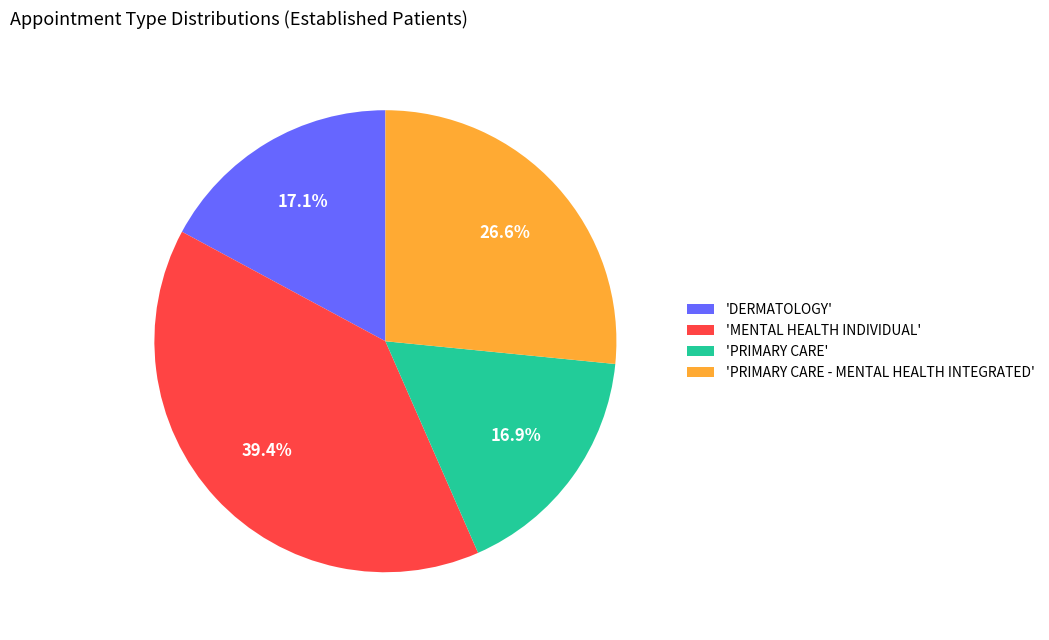

Does any single category account for the majority?

No